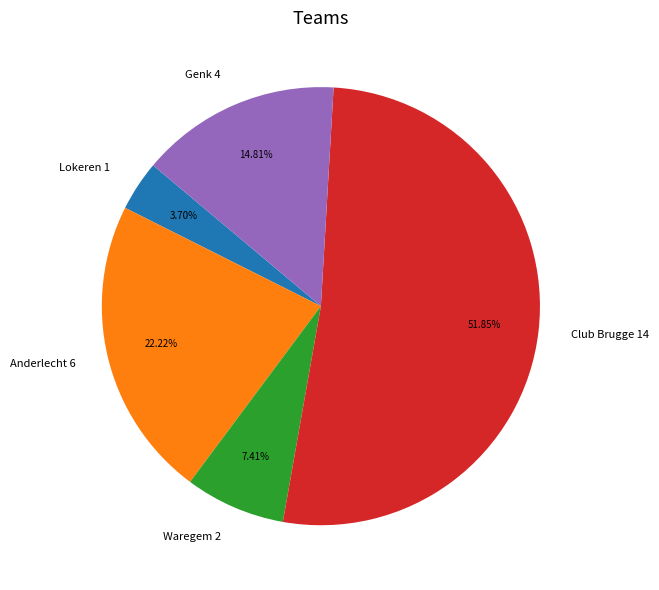

Rank the categories by value from lowest to highest.

Lokeren 1, Waregem 2, Genk 4, Anderlecht 6, Club Brugge 14